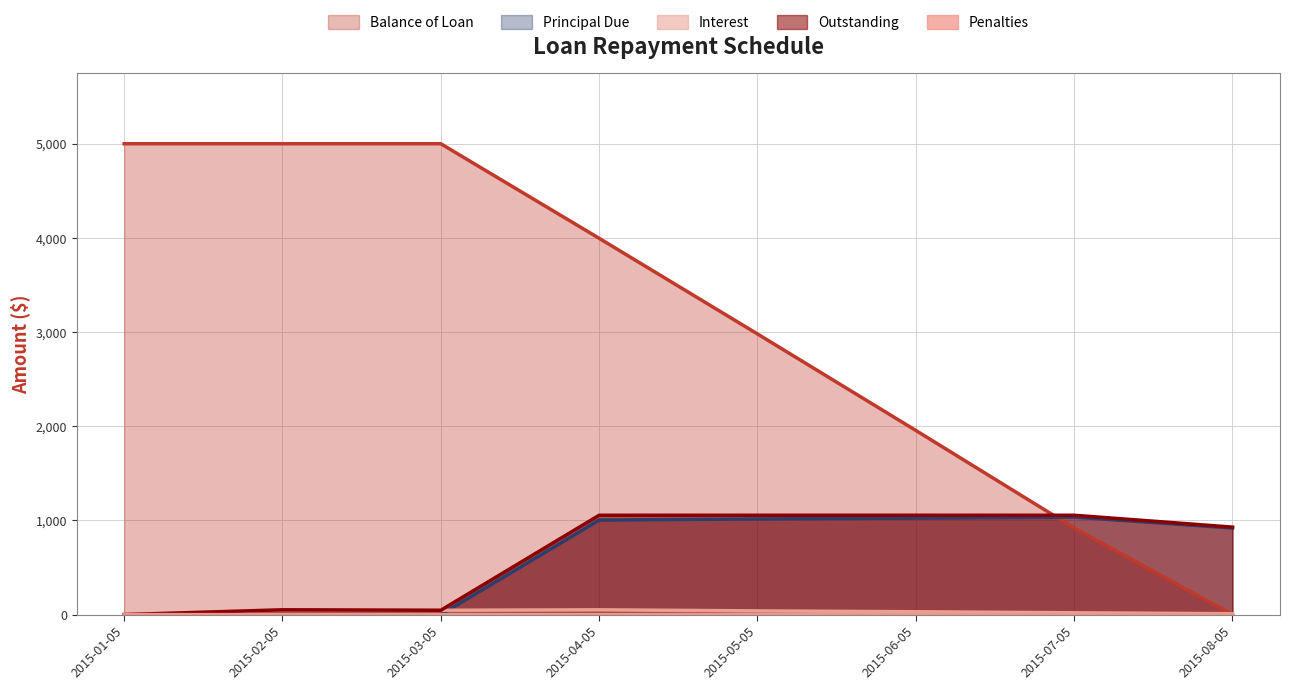

Does the chart display data point markers on the line(s)?

No